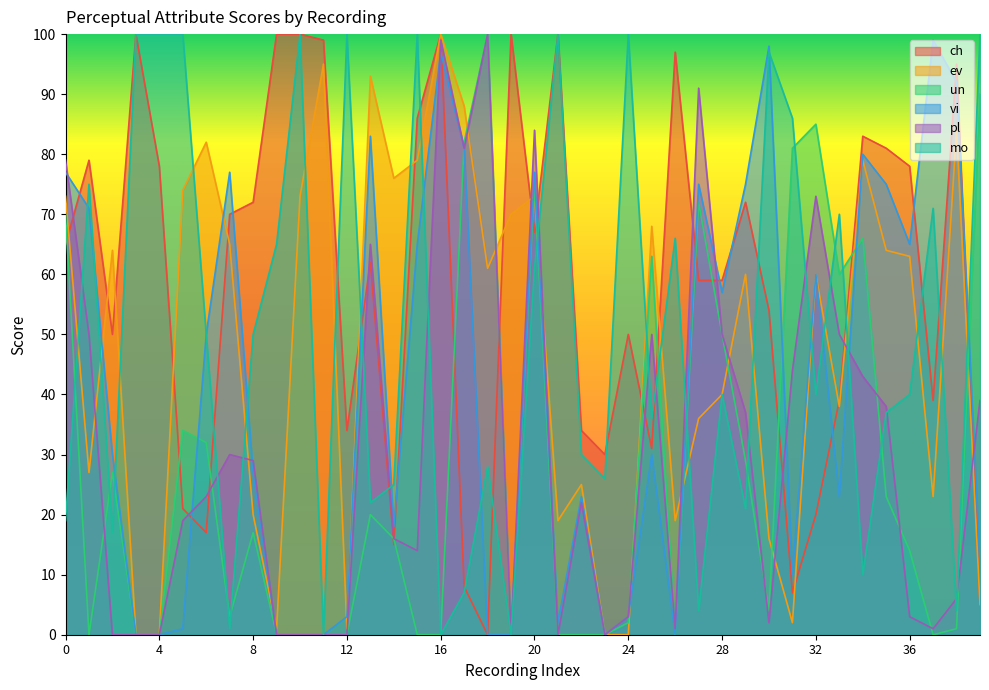

True or false: mo has more than 1 interior local peaks.

True